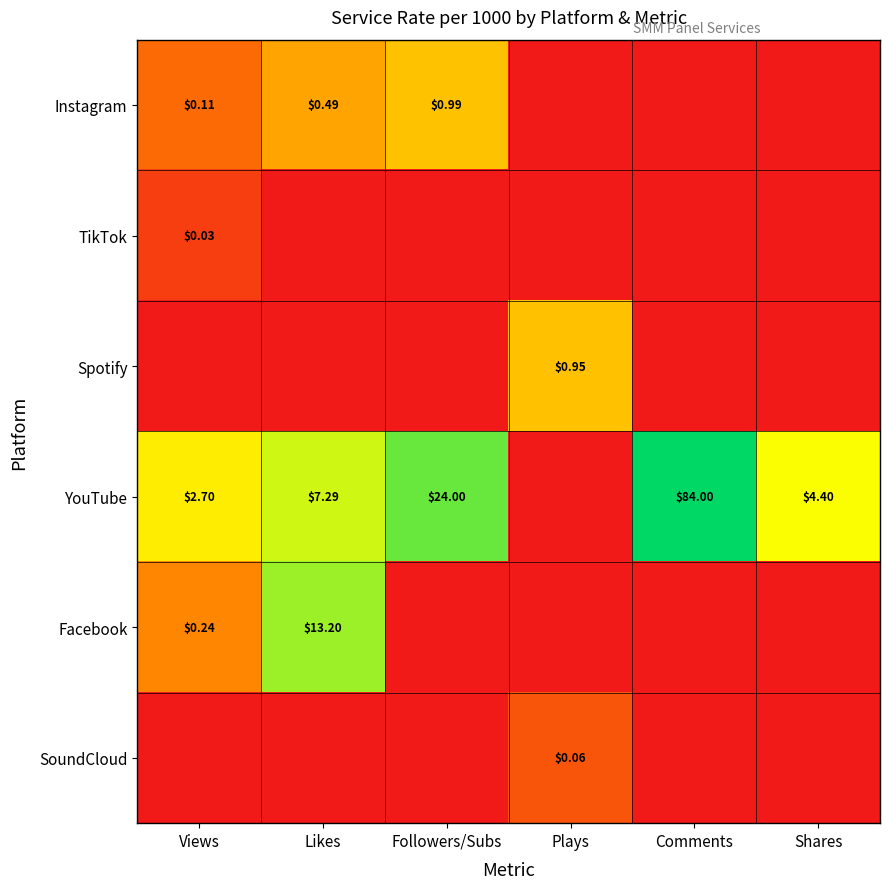

What is the sum of all YouTube values?

122.4